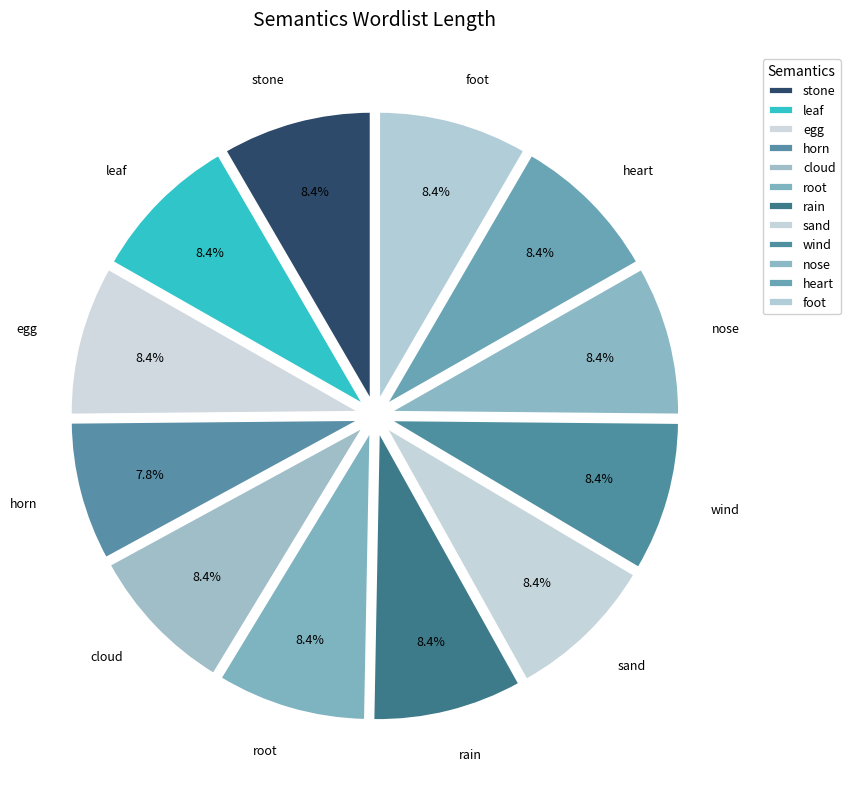

To the nearest percent, what is the difference between the largest and smallest slice percentages?

1%